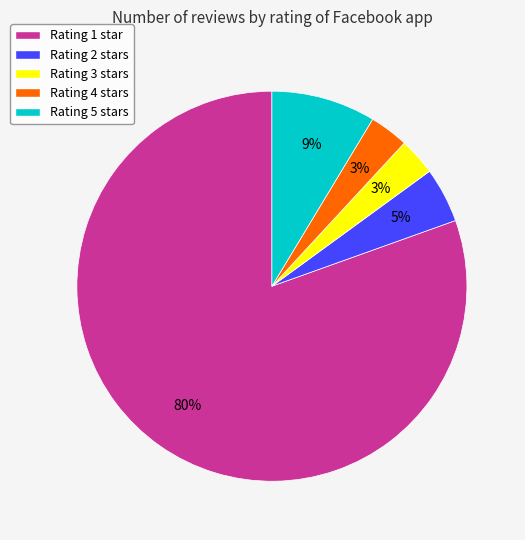

To the nearest percent, what is the difference between the largest and smallest slice percentages?

77%